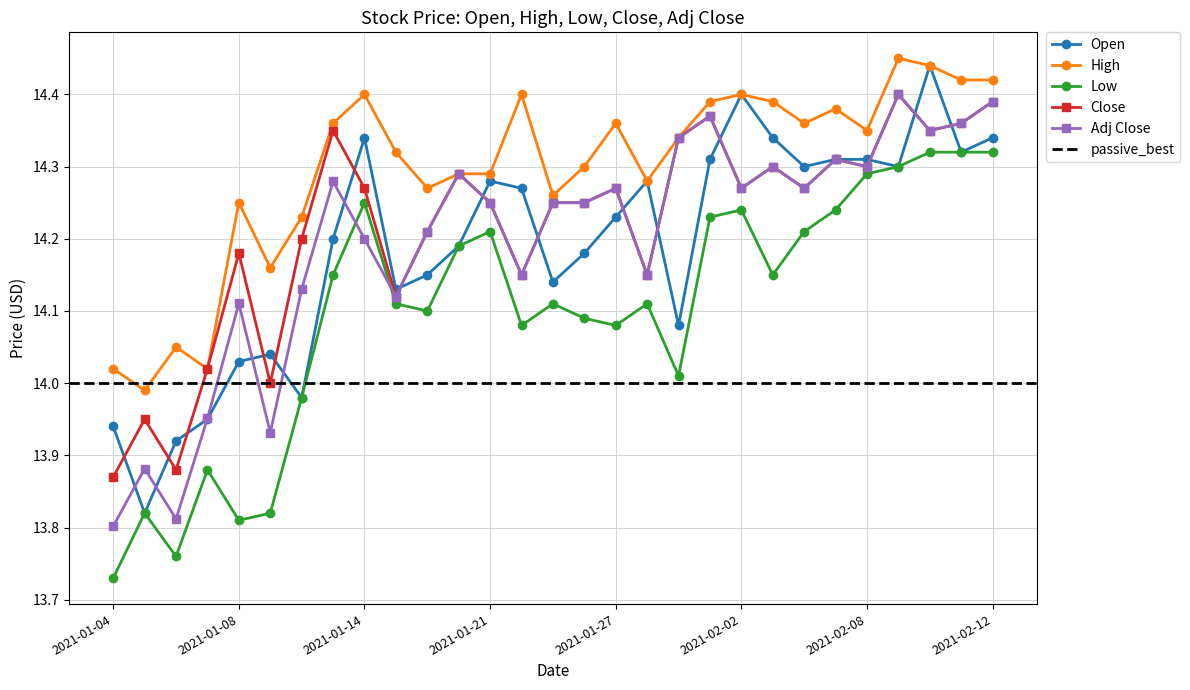

True or false: High and Low cross at least once.

False